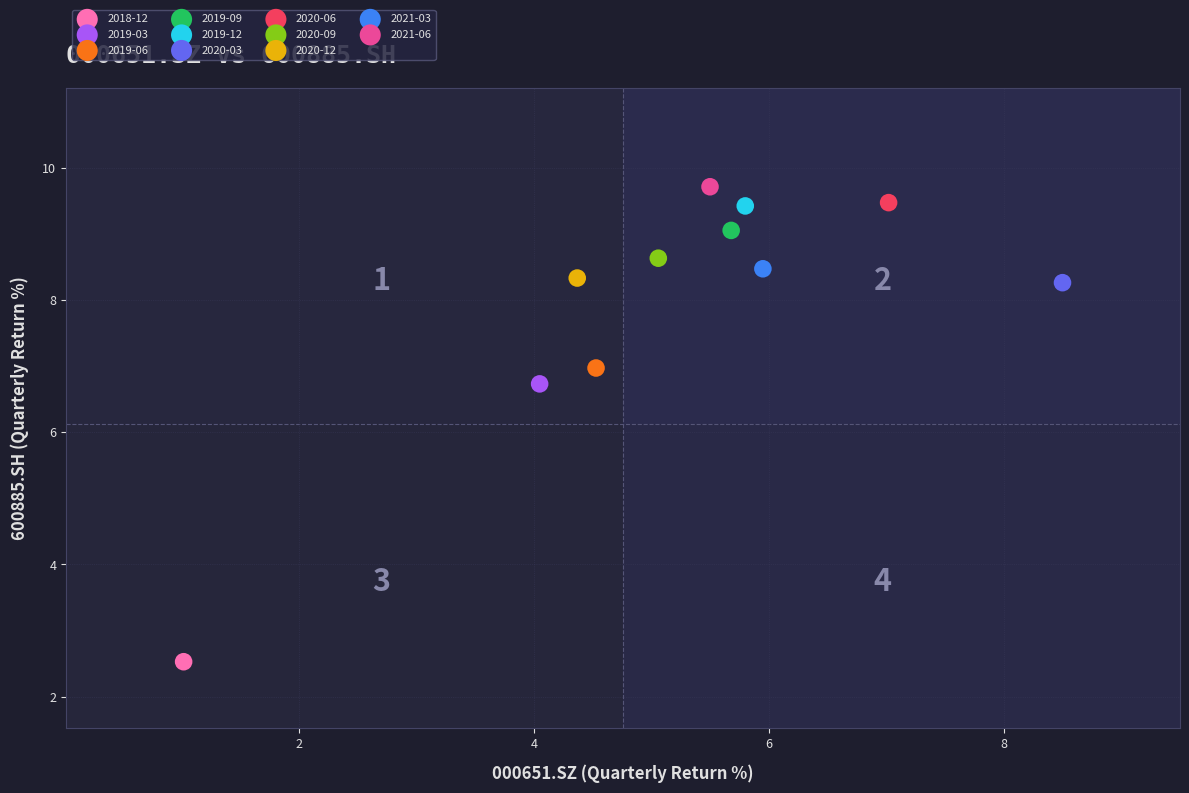

Which series contains the highest Y value?

2021-06